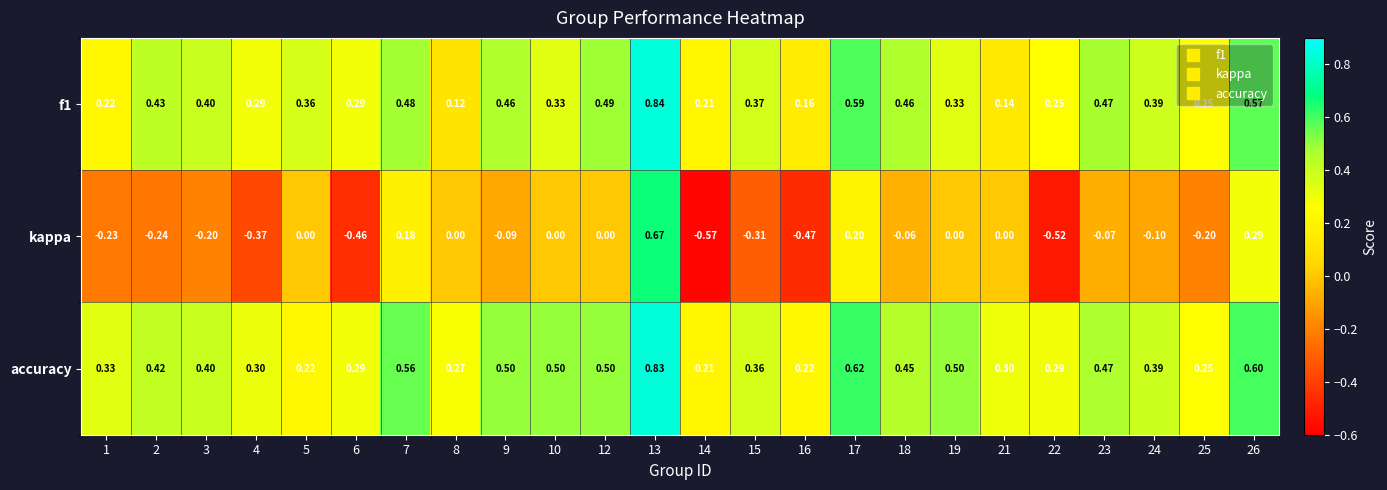

Which series has the widest spread of values?

kappa